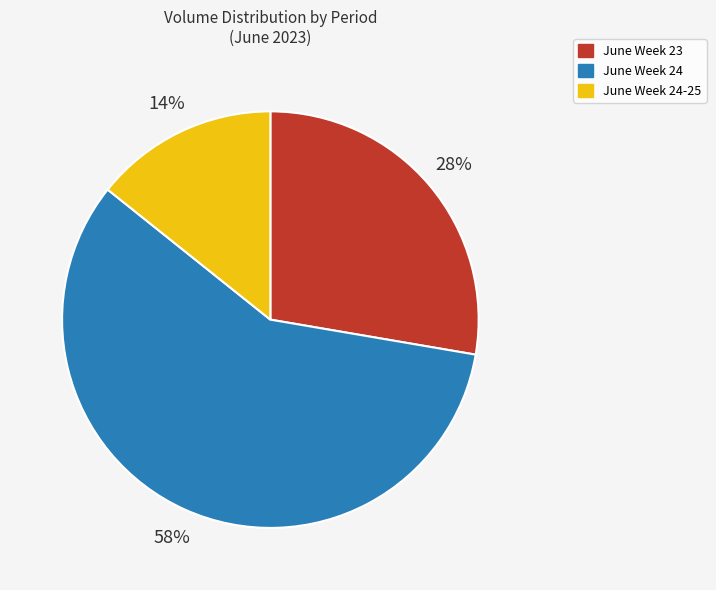

Is there any slice that represents more than half of the pie?

Yes